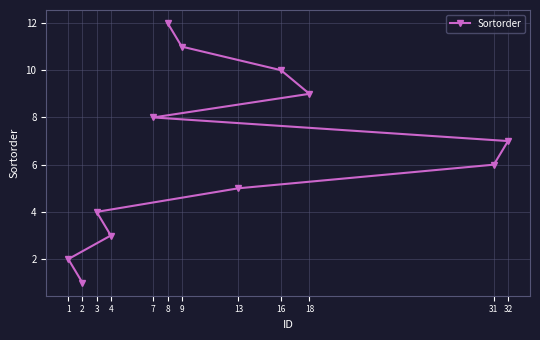

What is the sum of all values?

78